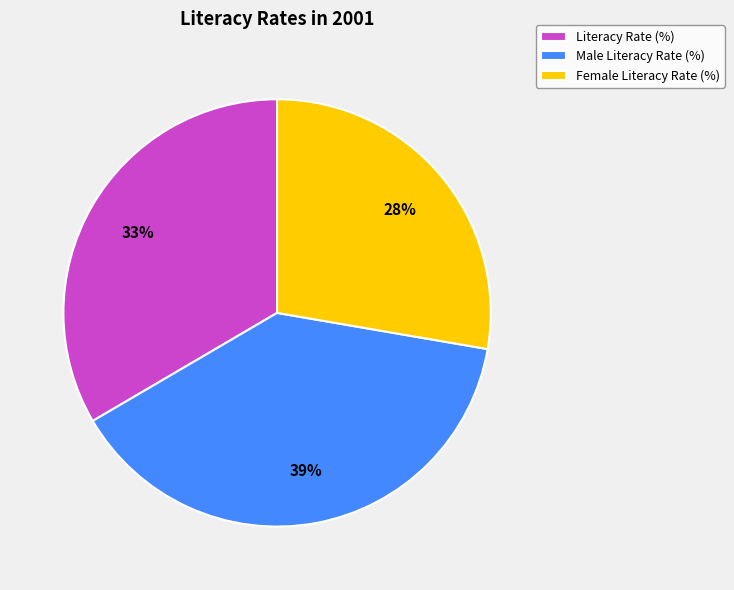

Which slice is the largest?

Male Literacy Rate (%)